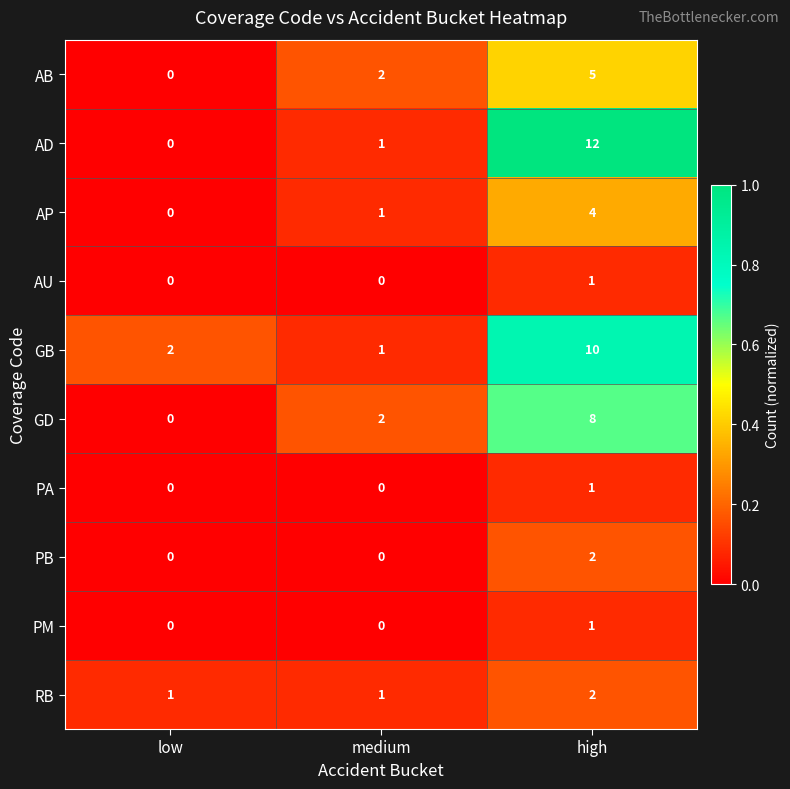

Which series has the widest spread of values?

AD